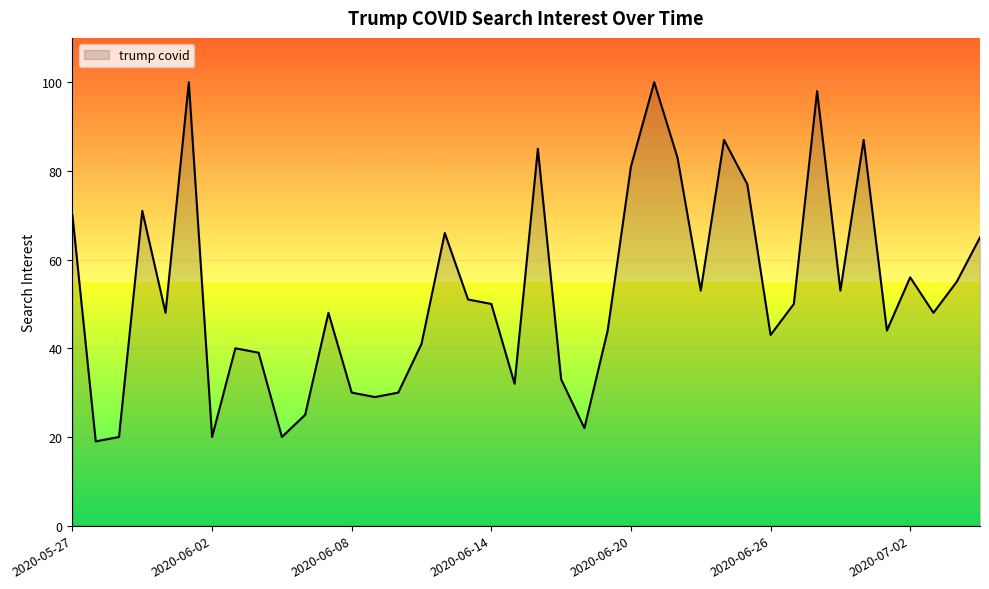

How many interior local valleys (lower than both neighbors) does the data have?

12